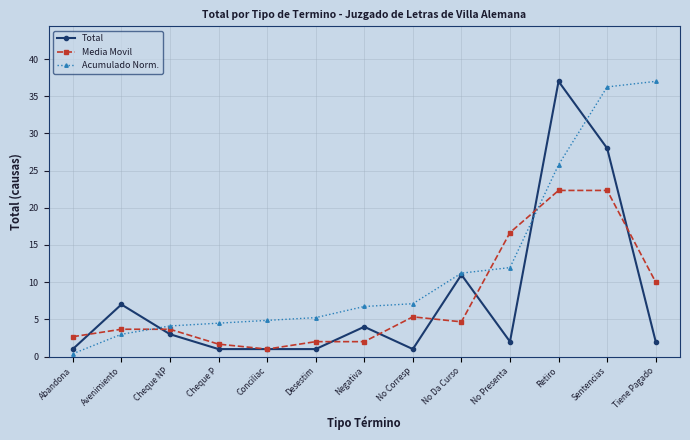

What is the label of the 6th point from the right?

No Corresp